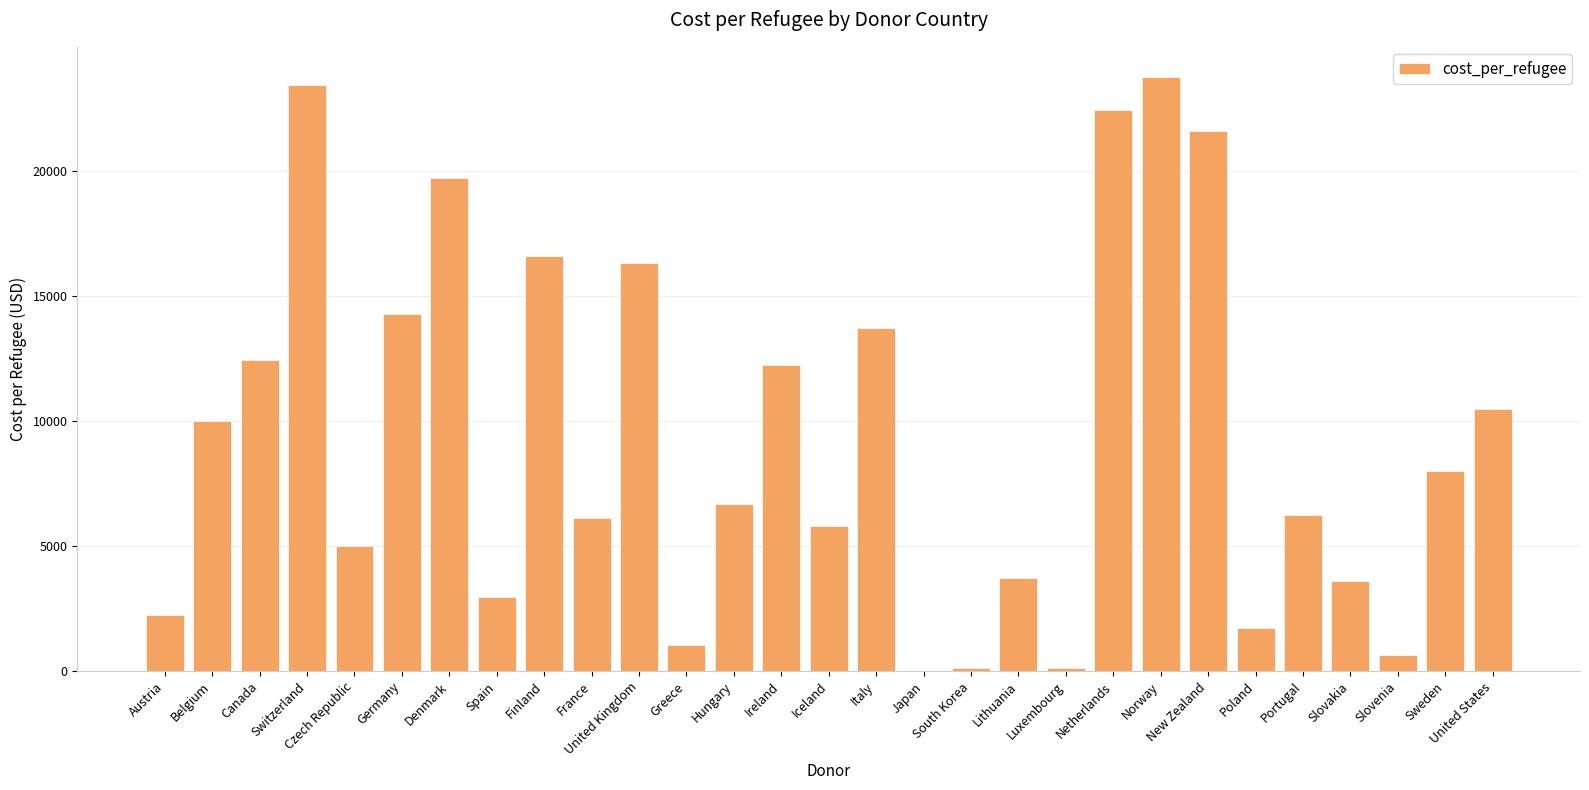

Count the number of data series in this chart.

1